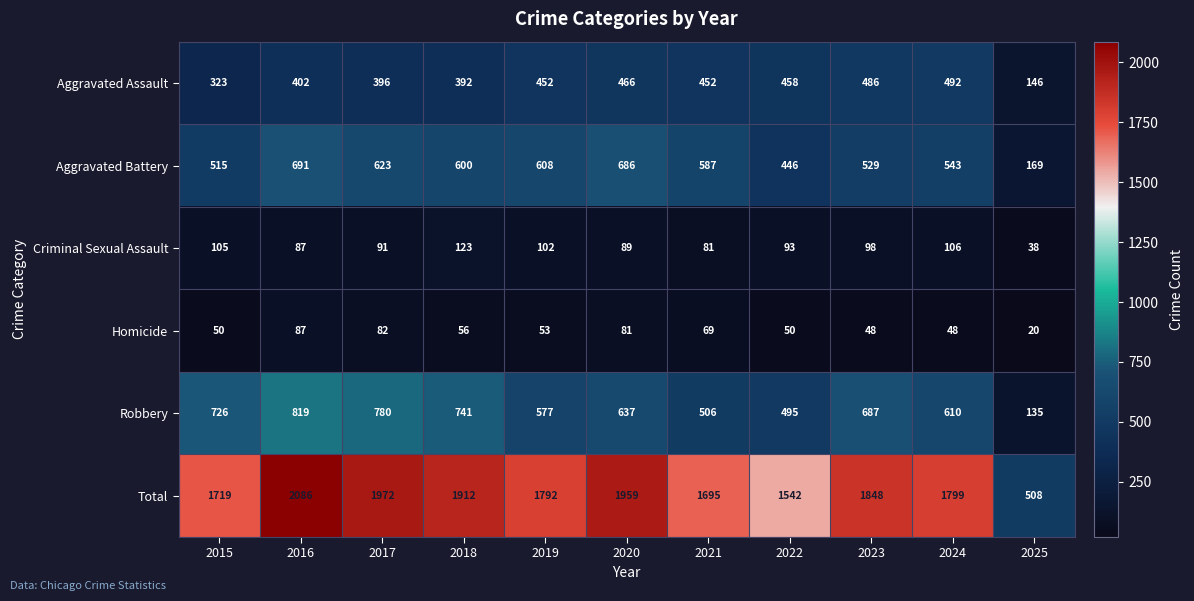

What is the approximate value of Homicide at 2017, to the nearest 10?

80